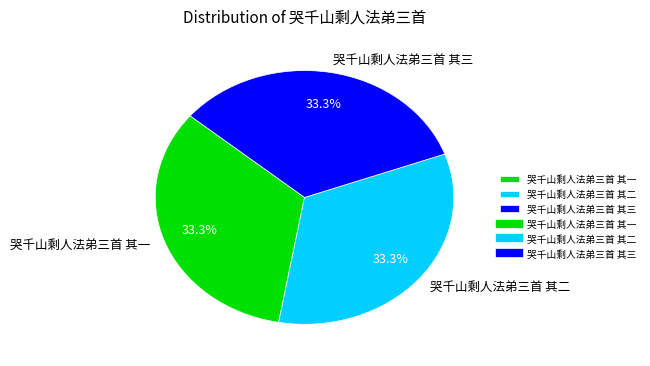

Is it true that 哭千山剩人法弟三首 其一 is 46% of the pie?

False